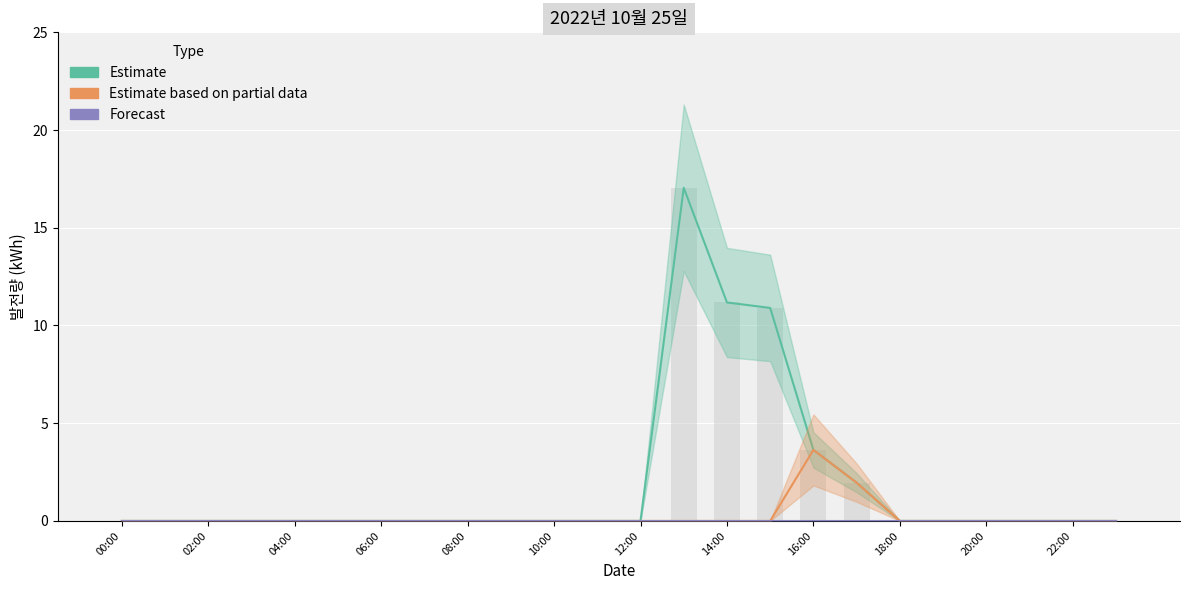

Rank the series at 06:00 from lowest to highest value.

Estimate, Estimate based on partial data, Forecast